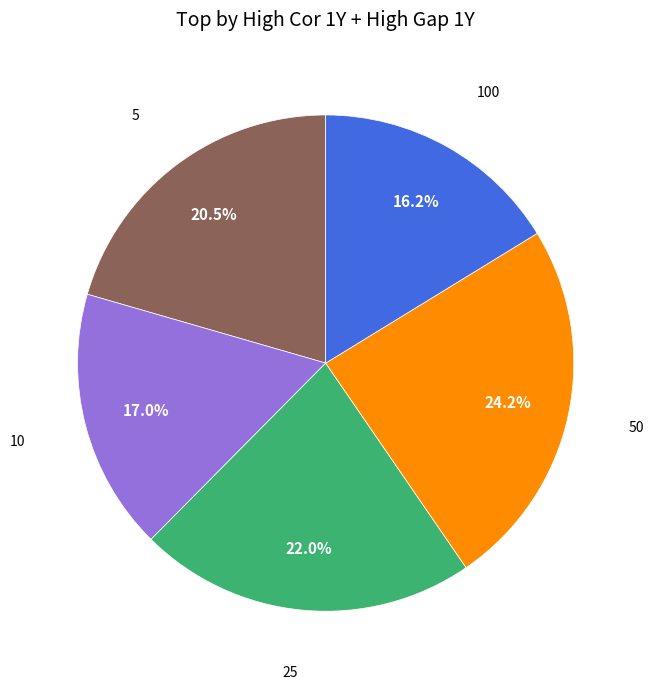

To the nearest percent, what portion does 50 represent?

24%